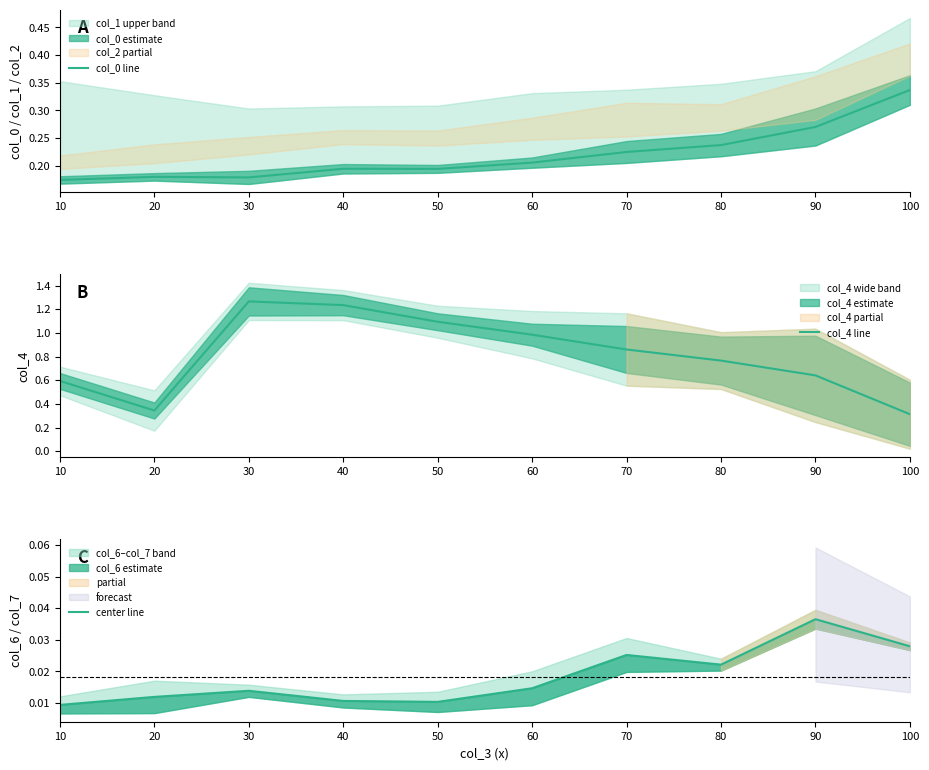

At which label does center line reach its peak?

90